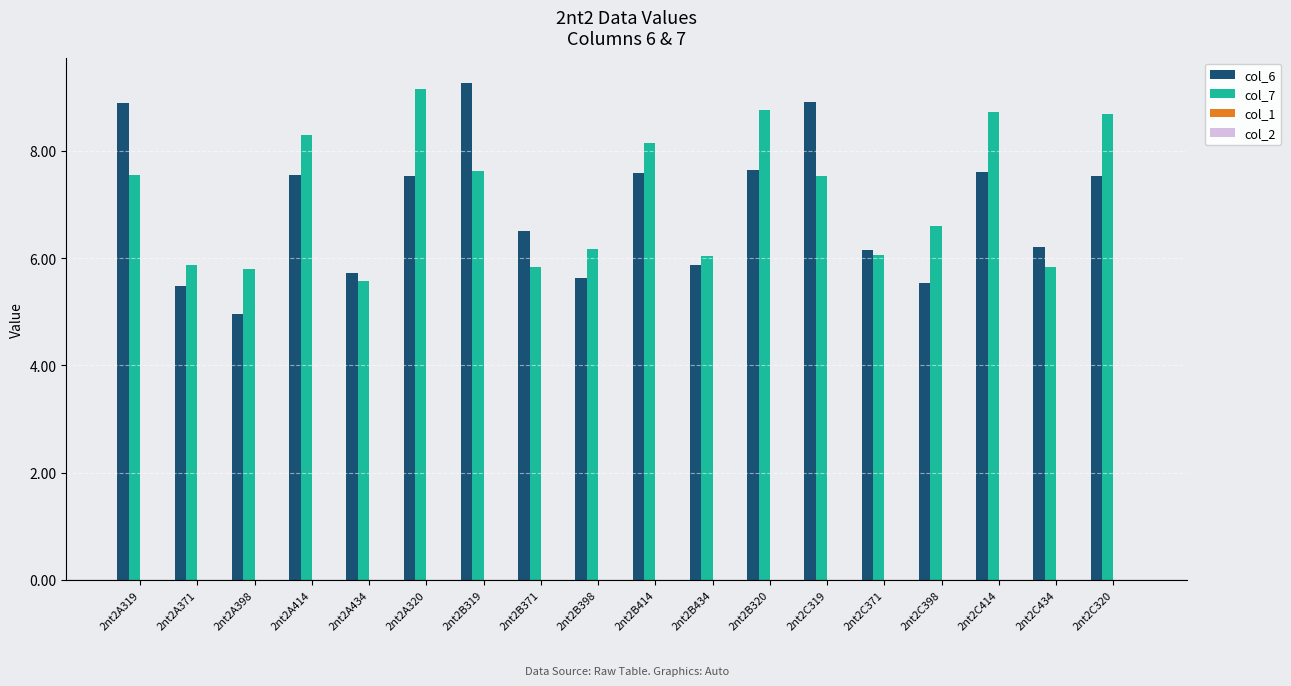

Rank the series at 2nt2C414 from highest to lowest value.

col_7, col_6